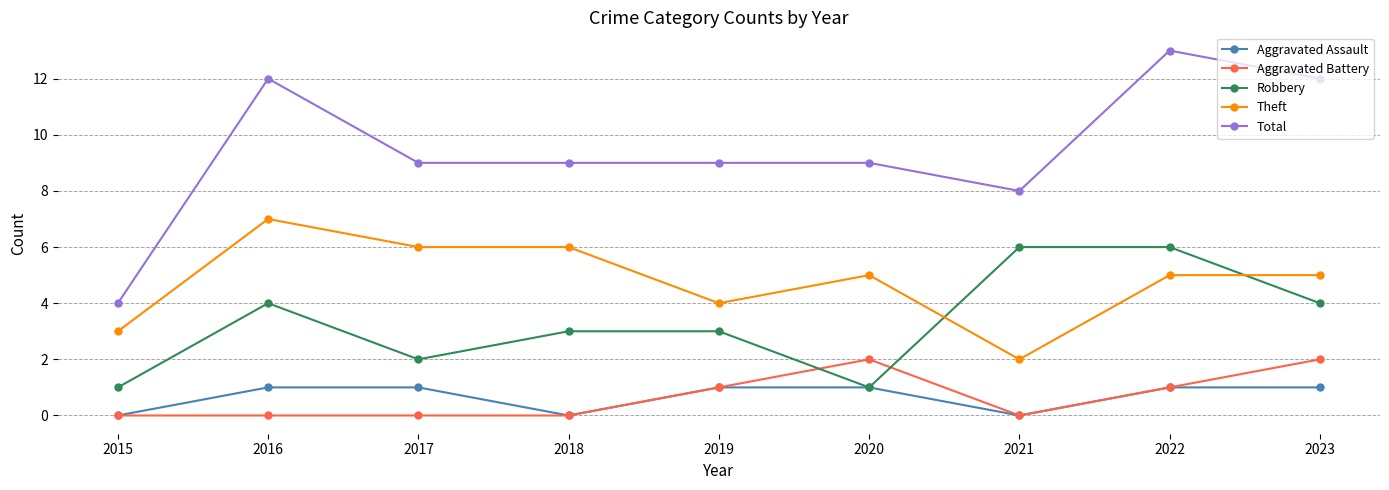

Which category has the highest value across all series?

2022